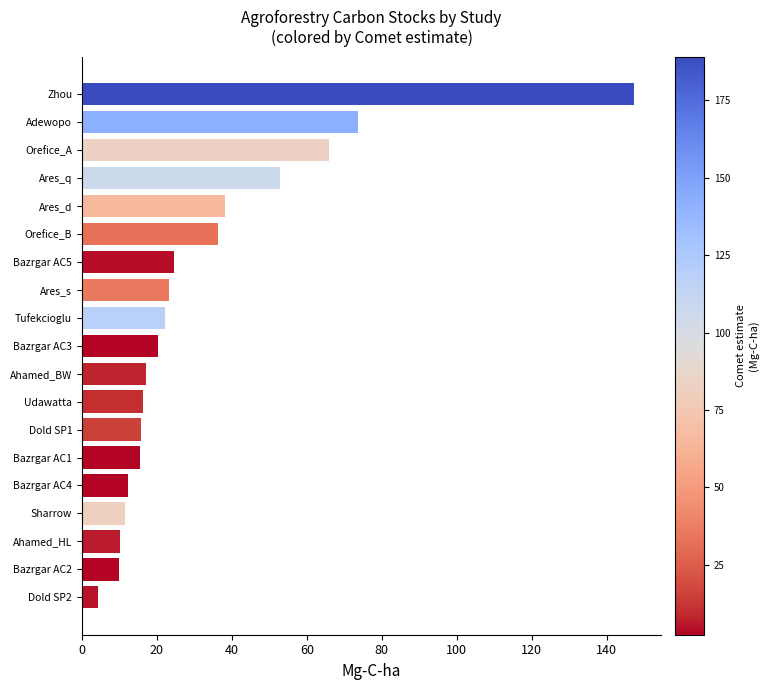

What is the average value?

32.5